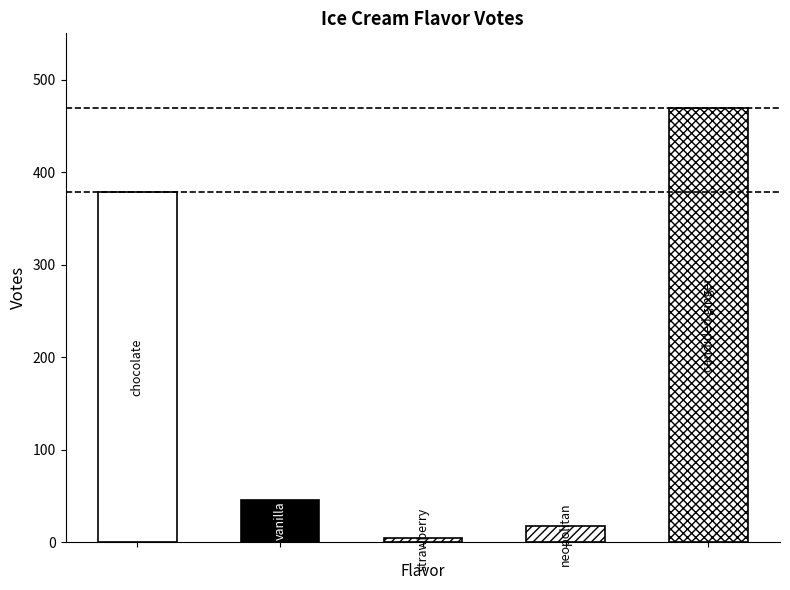

Where is the data nearest to the value 237?

chocolate